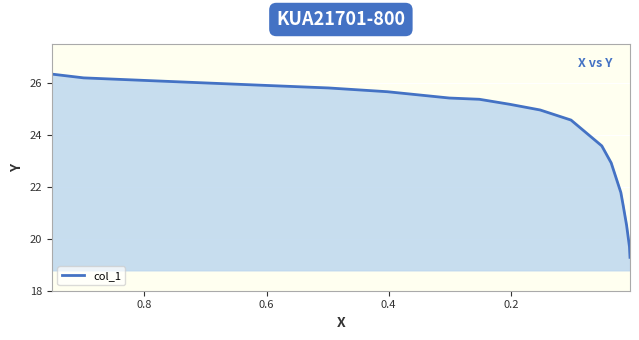

How many values exceed 25?

10